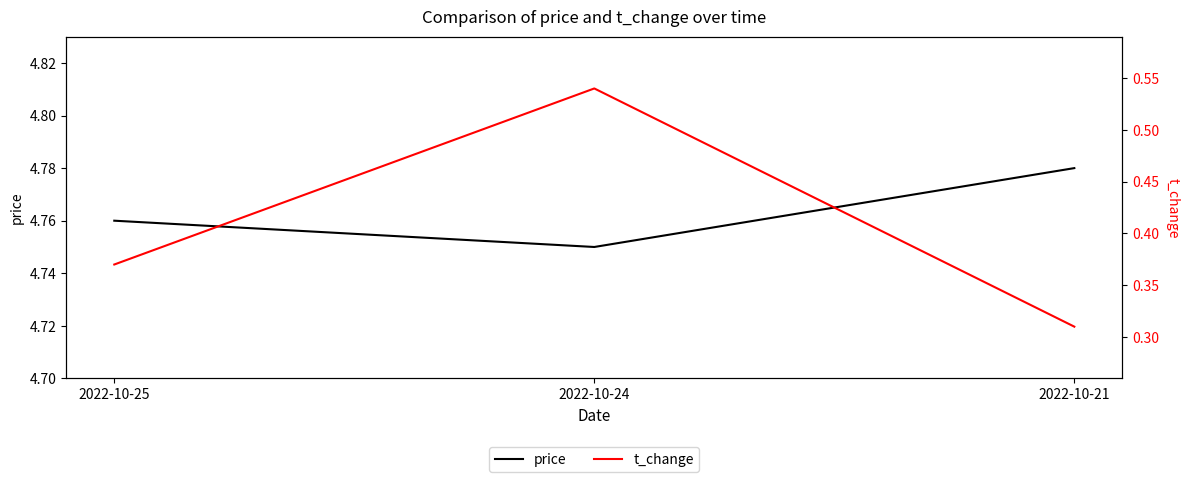

Does the chart have visible grid lines?

No